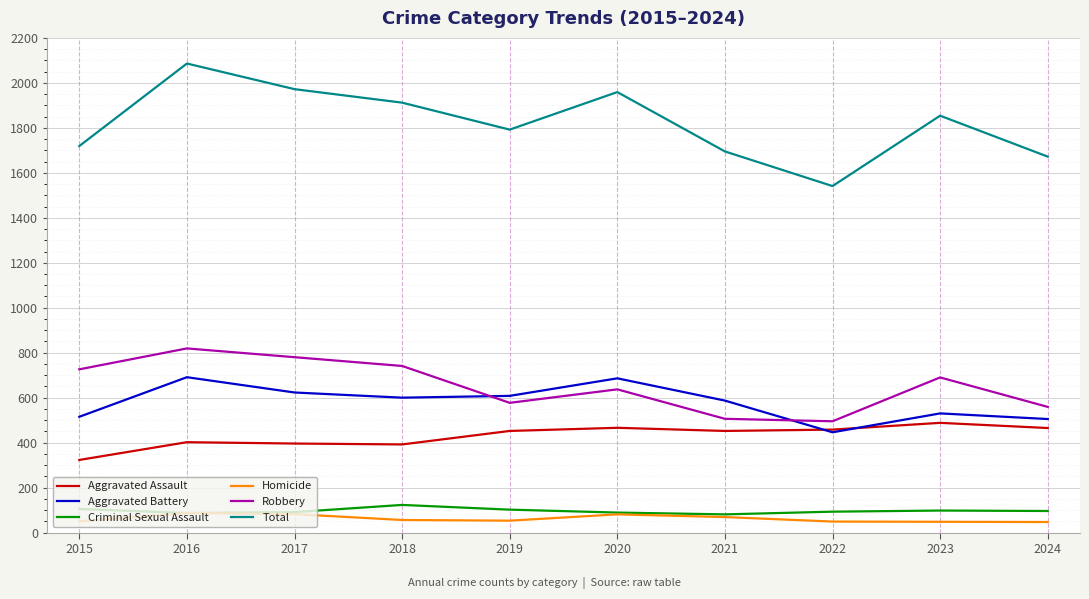

What is the difference between the highest and lowest values at 2024?

1625